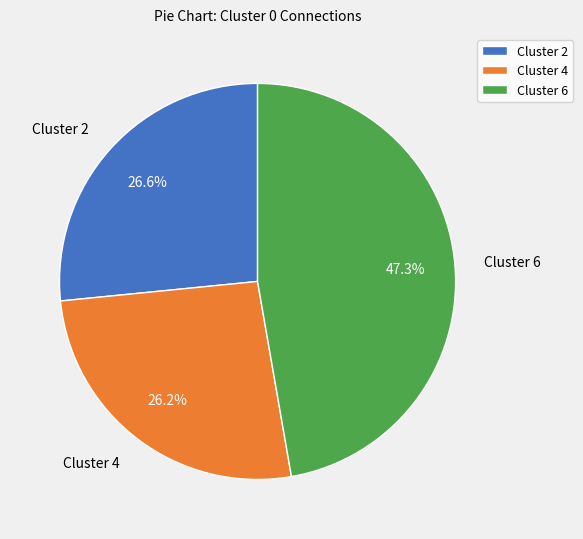

How many segments does this pie chart have?

3